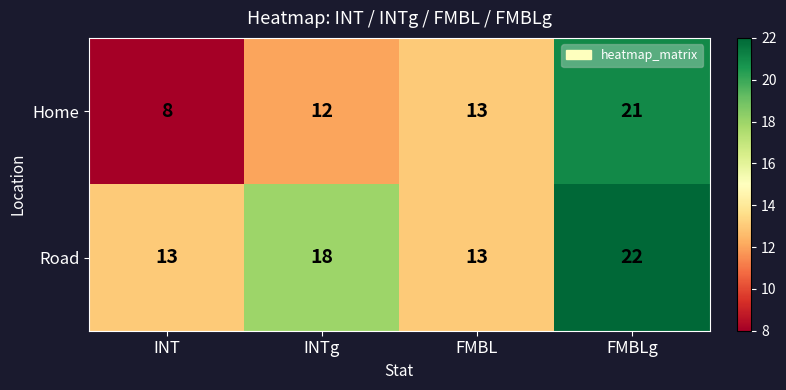

The Road series shows 6 at INT. True or false?

False